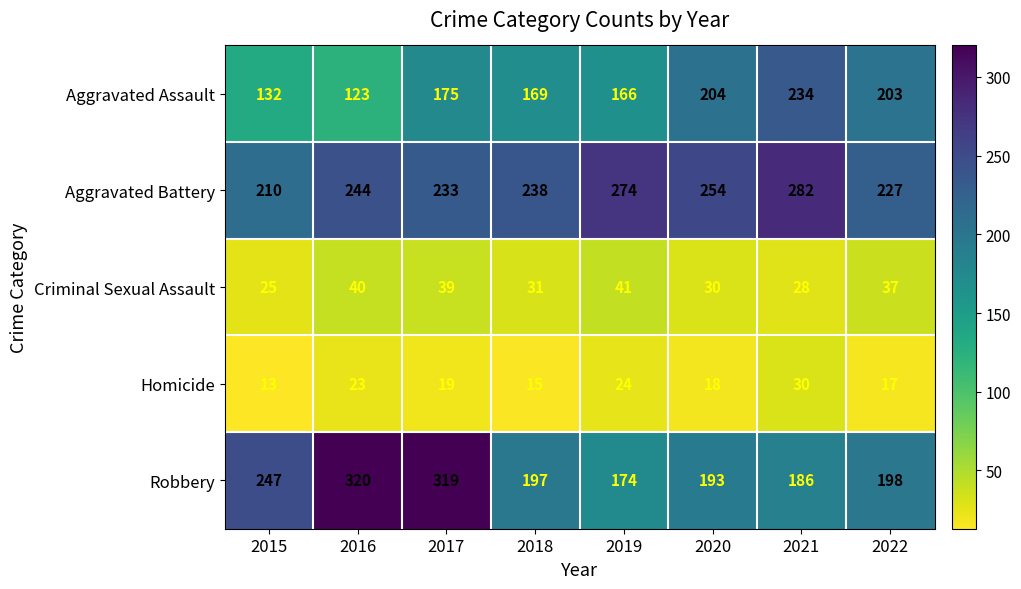

What is the highest value of the Criminal Sexual Assault series?

41